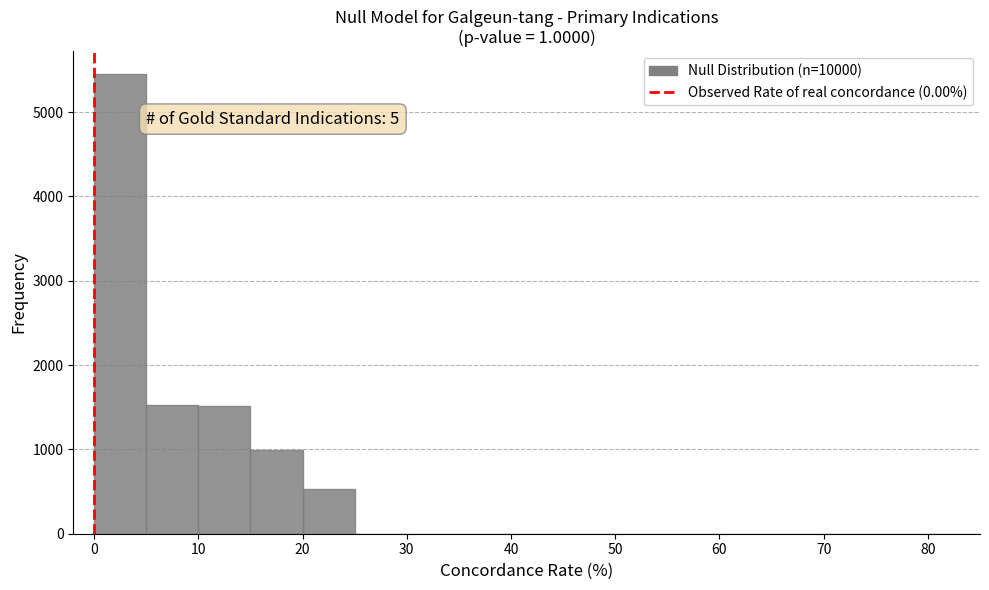

Over which range of the x-axis is the bar tallest?

0 to 5